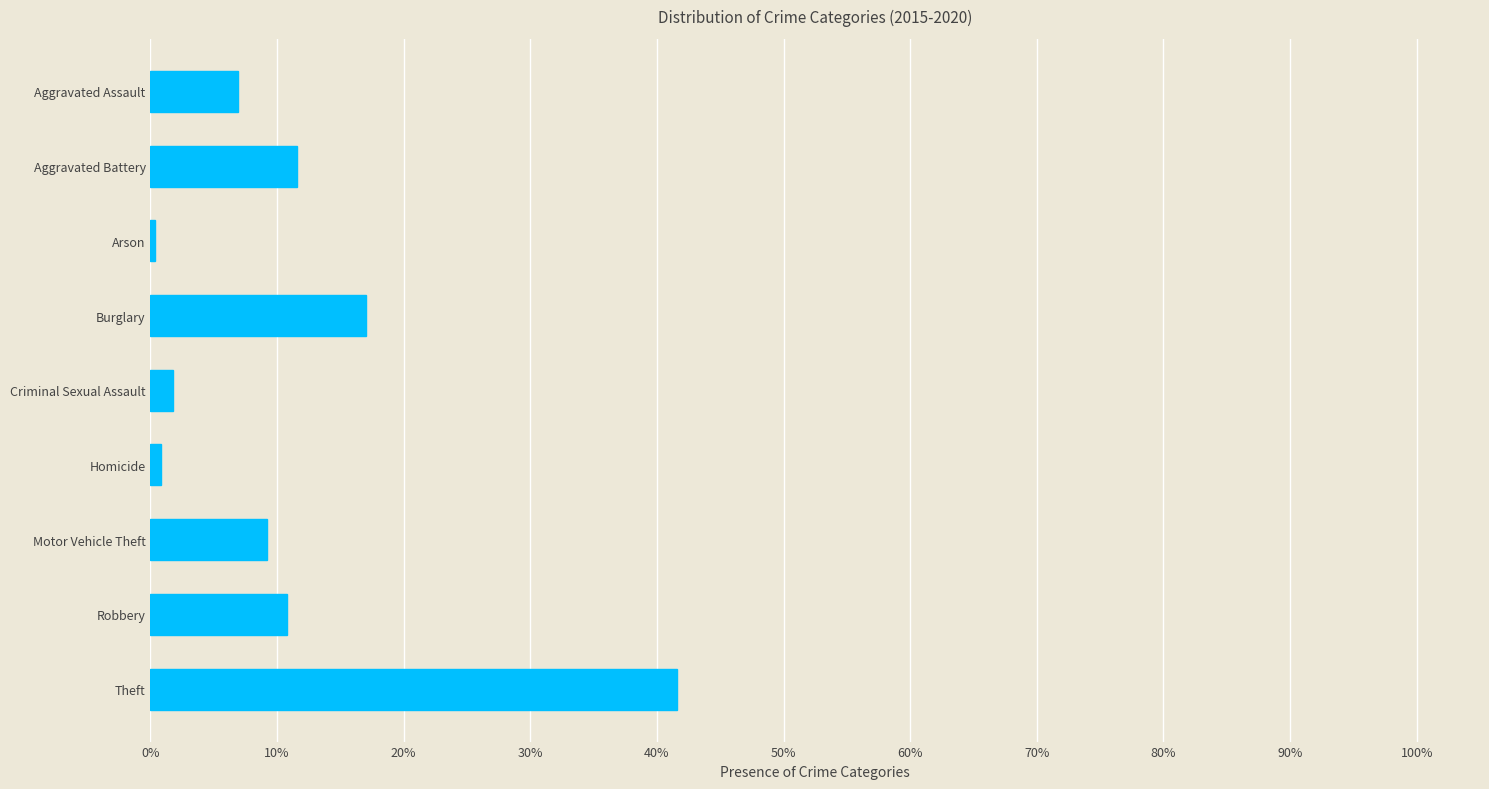

What position from the top is Theft?

9